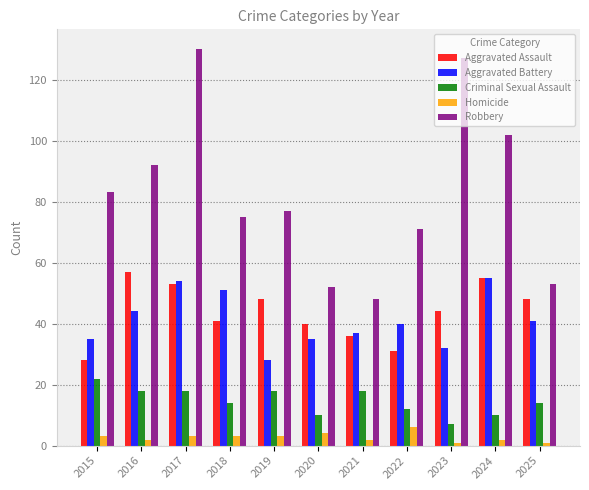

What is the spread (max minus min) of values at 2019?

74